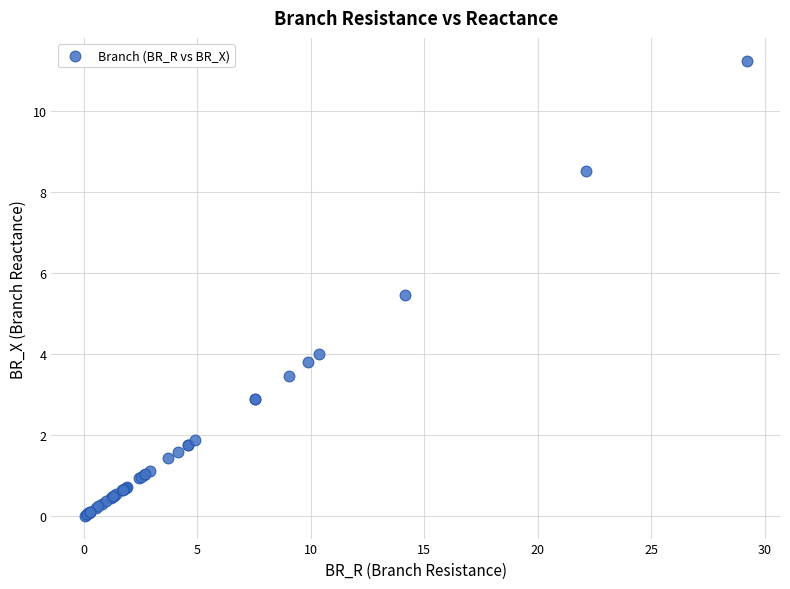

What Y value in the scatter plot is closest to 5?

5.4